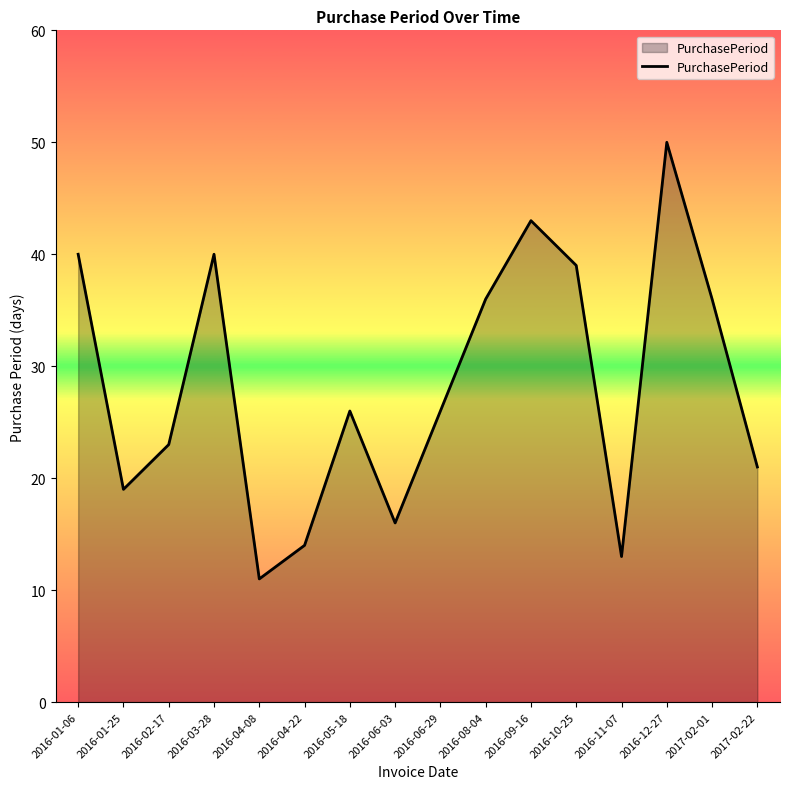

What is the average value?

28